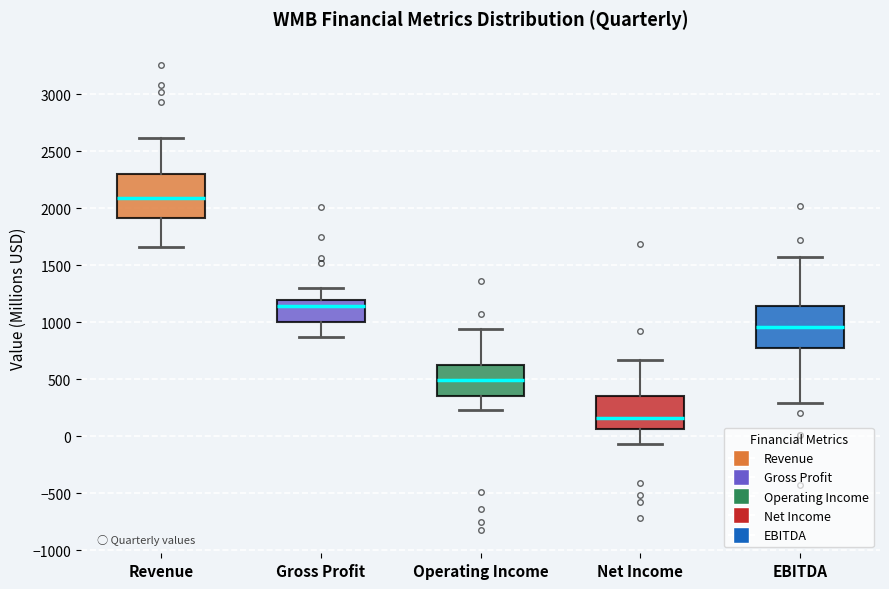

Where is the upper edge of the box for Gross Profit on the y-axis? The values are not printed on the chart, so give them approximately, as read against the axis.

1200